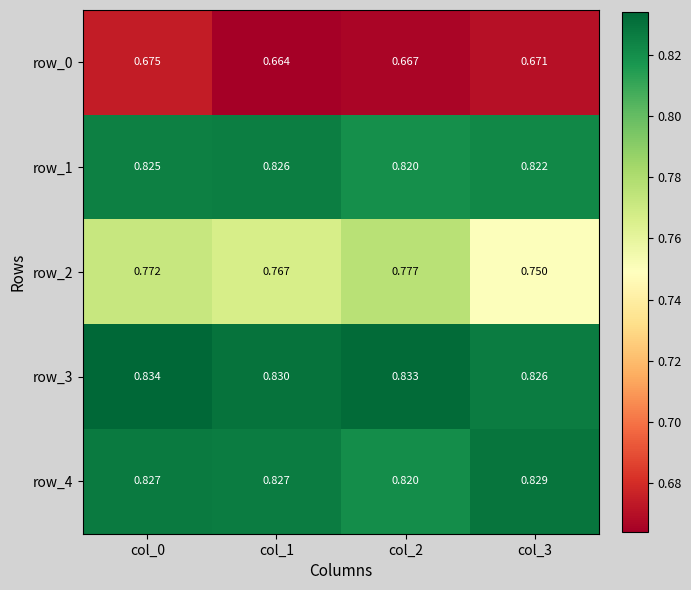

Is the value of row_3 at col_2 greater than the value of row_1 at col_3?

Yes